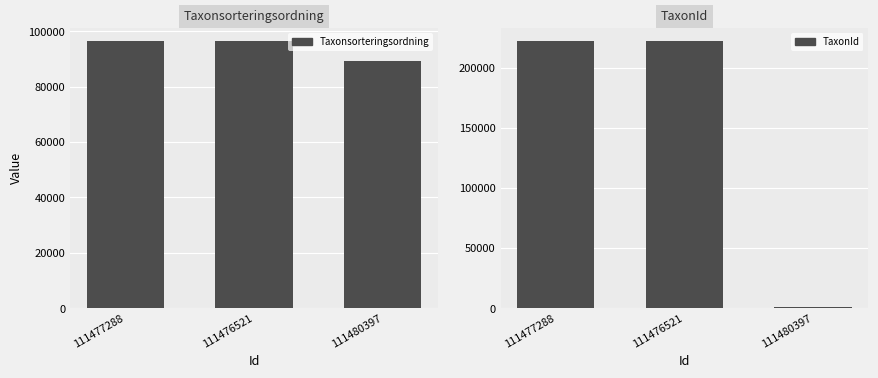

What is the label of the 1st bar from the right?

111480397